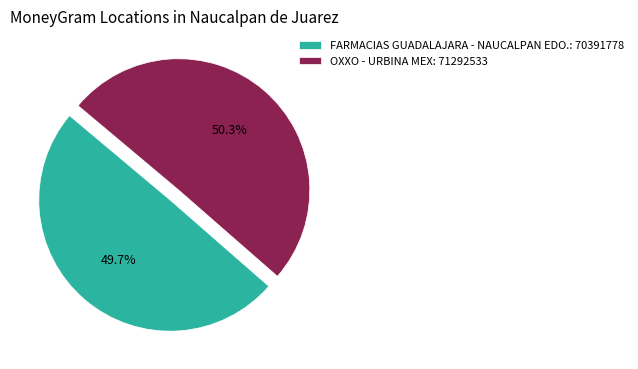

How many slices are in this pie chart?

2